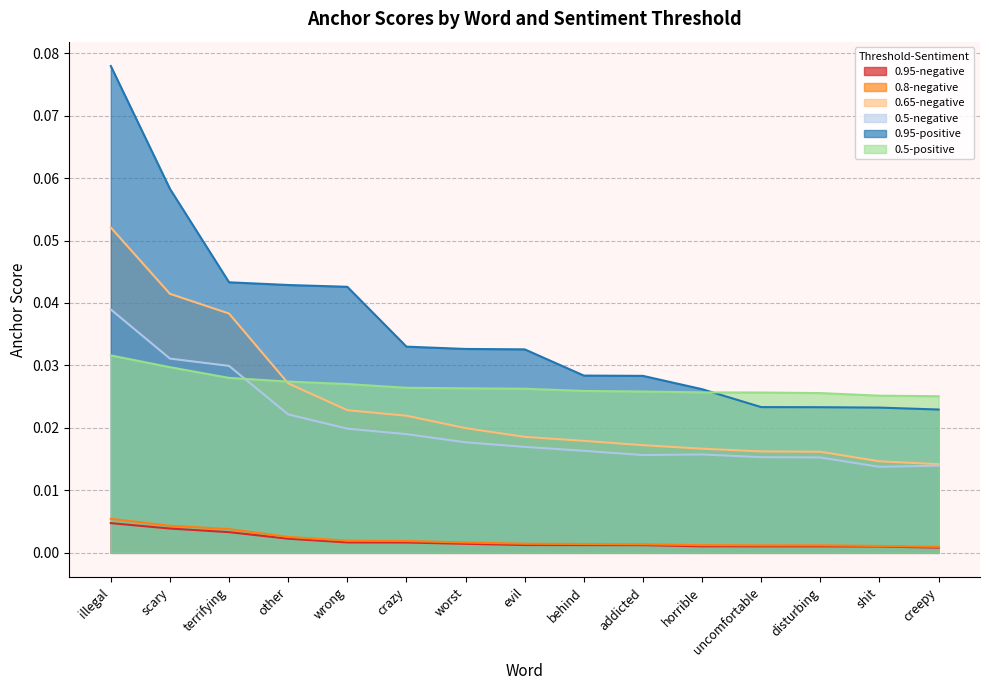

The value of 0.8-negative at illegal is 0.0. True or false?

False